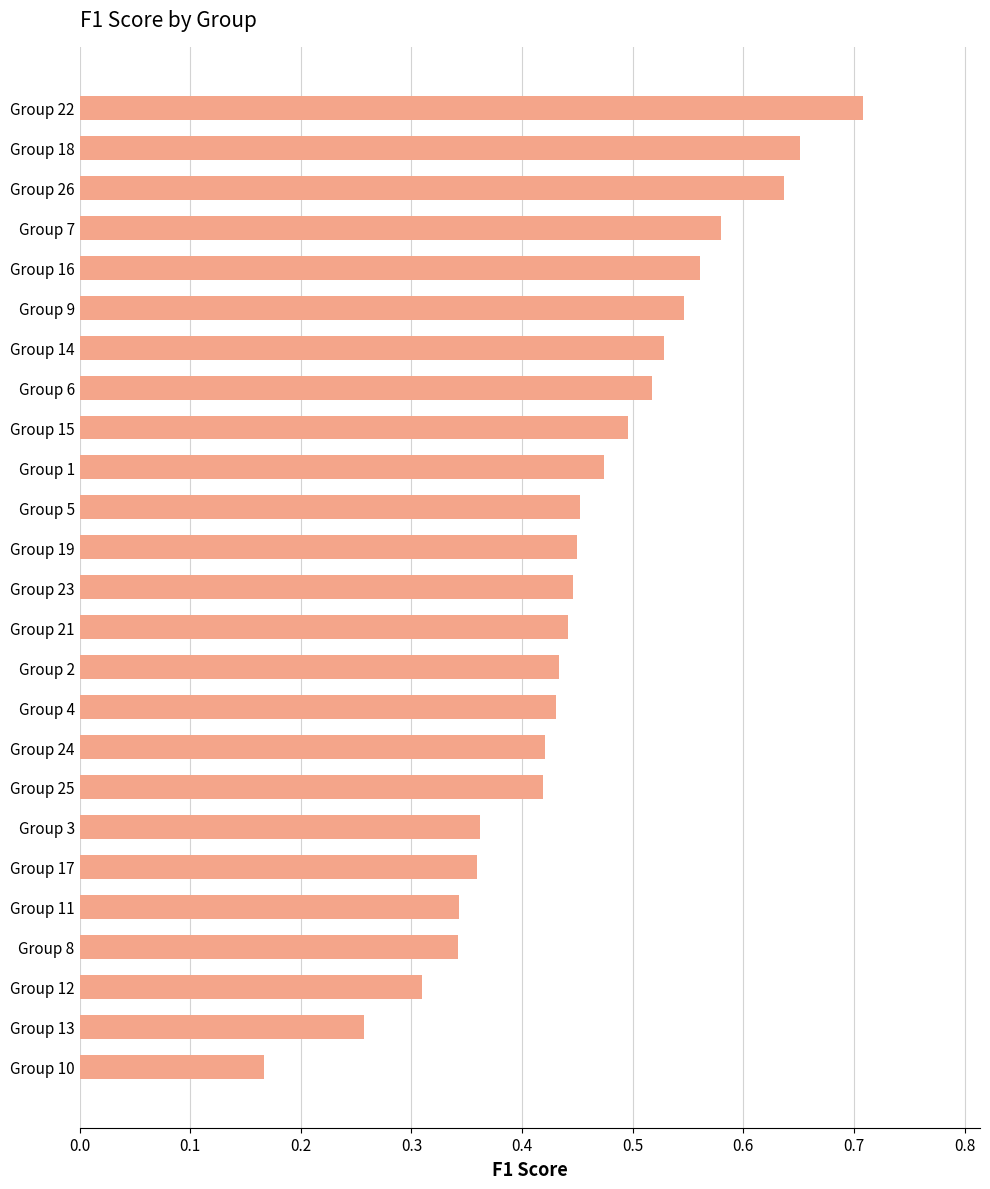

Count the values in the range 0 to 1.

25